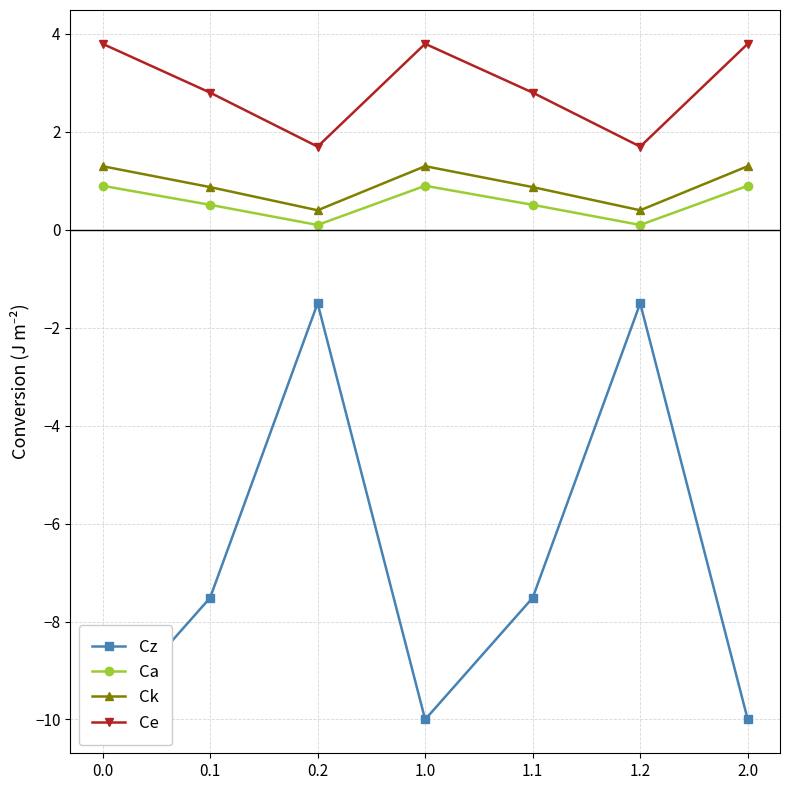

How many interior local valleys does the Ce series have?

2